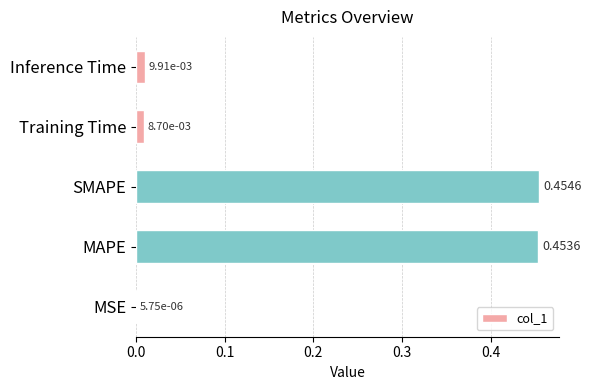

Which has a higher value, Training Time or MSE?

Training Time